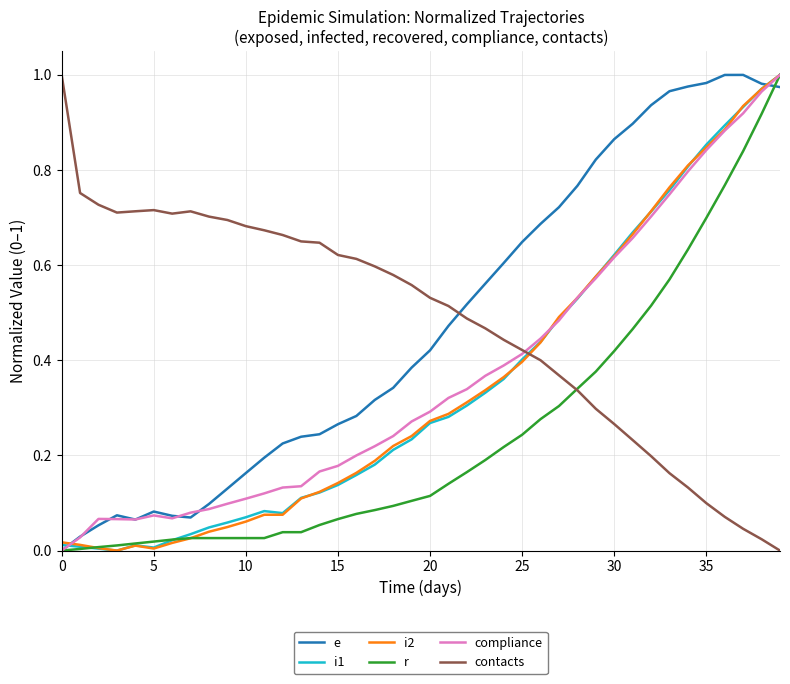

Which label corresponds to the largest value in the chart?

37